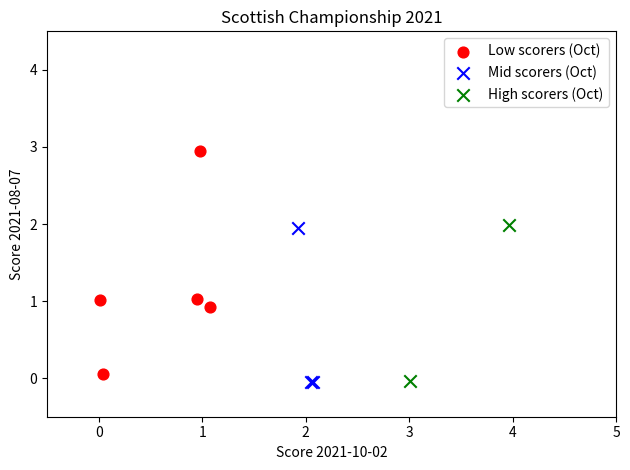

Which series has the largest Y range (max minus min)?

Low scorers (Oct)